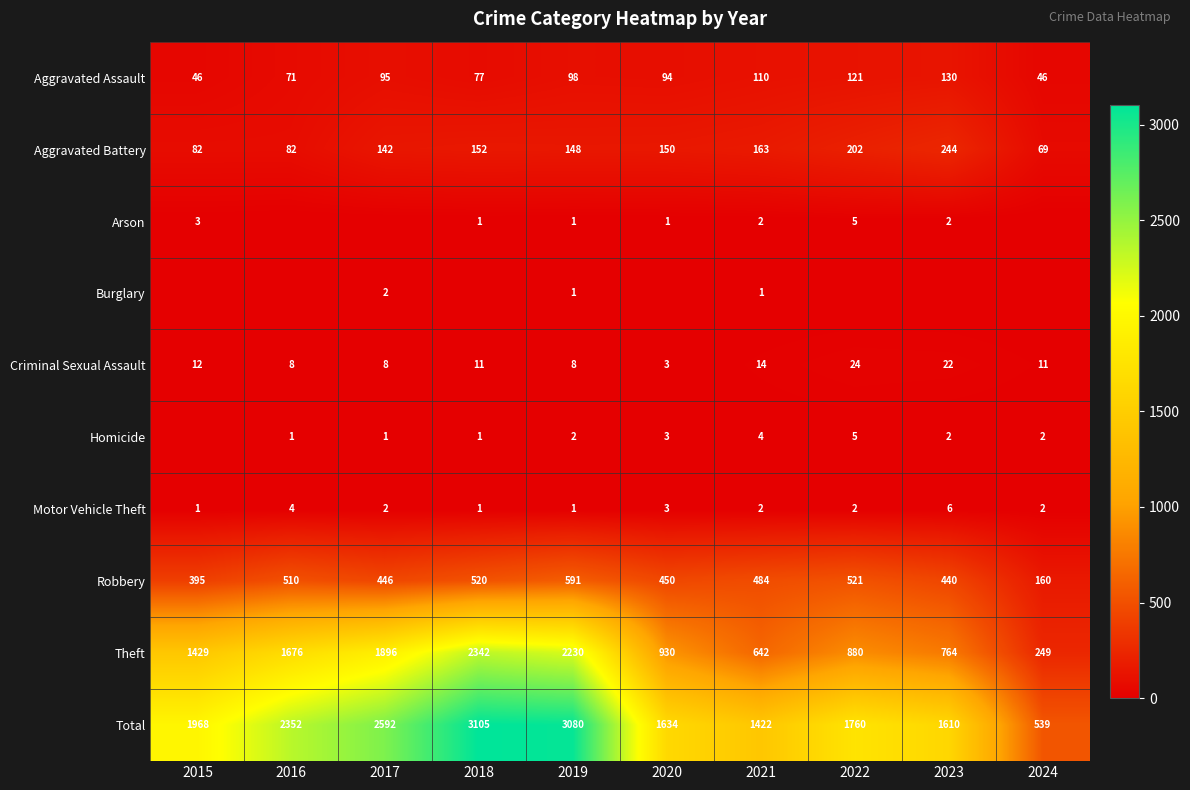

What is the sum of the Motor Vehicle Theft values at 2024 and 2022?

4